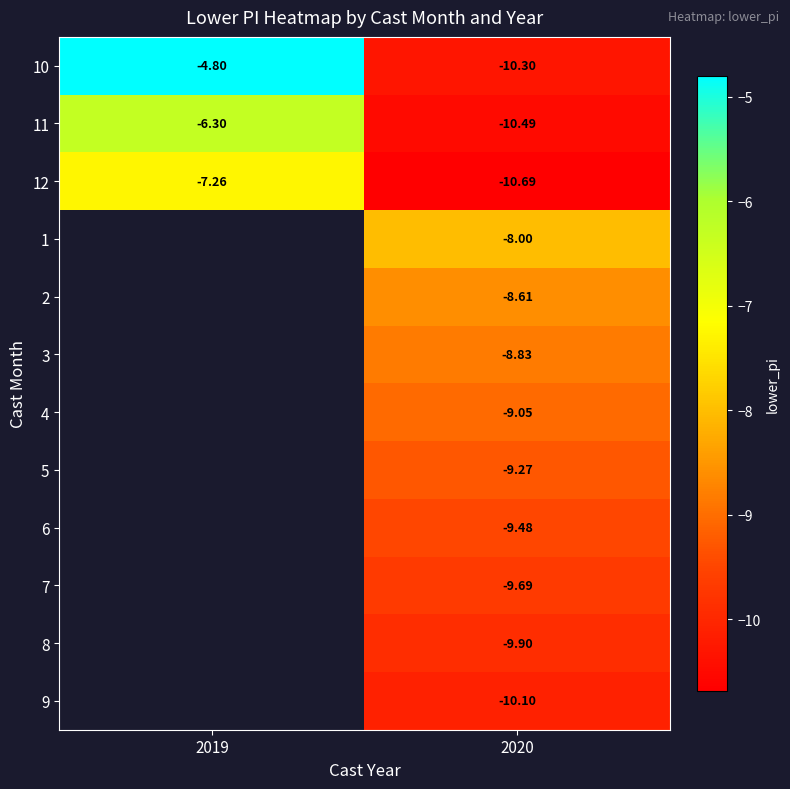

At how many categories does at least one series exceed -7?

1